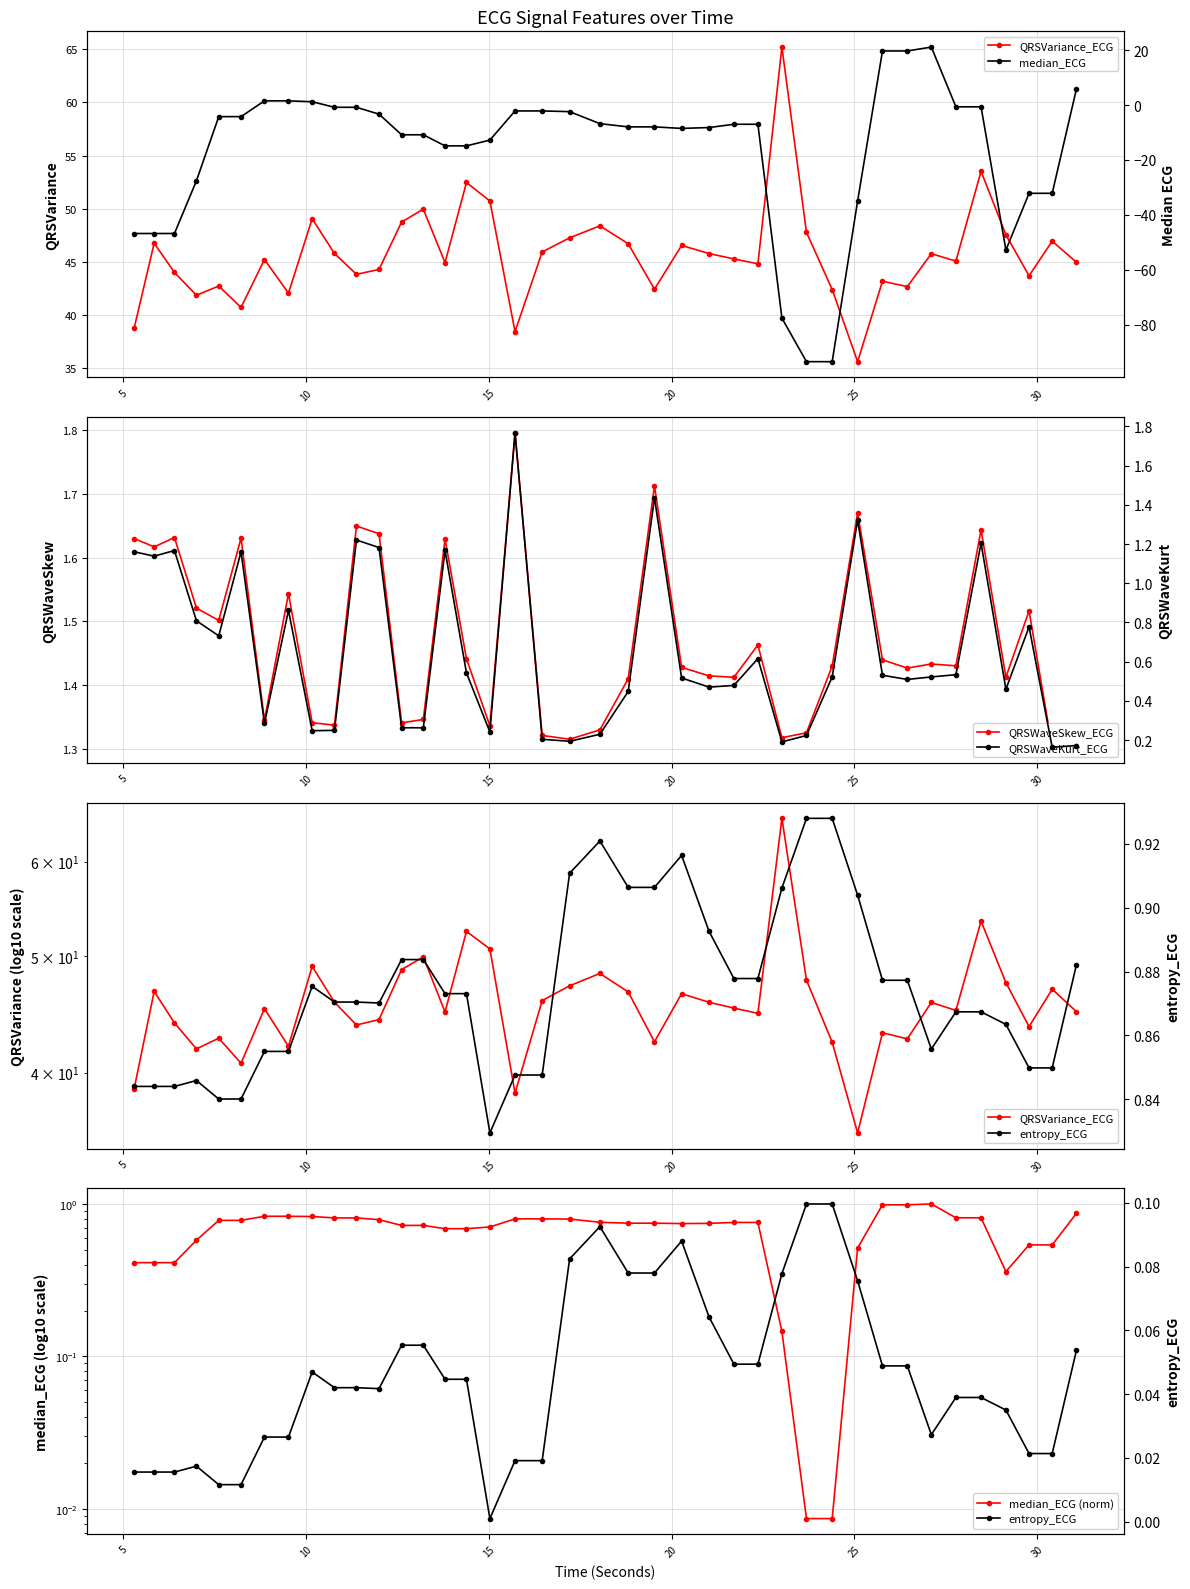

How many values in median_ECG are below zero?

33